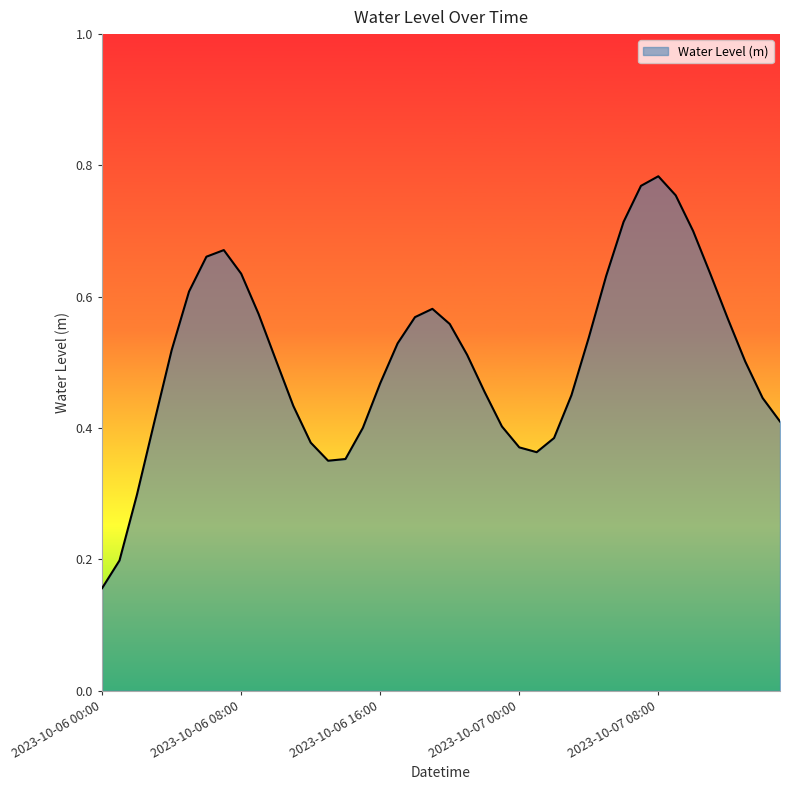

How many lines are shown in the chart?

1